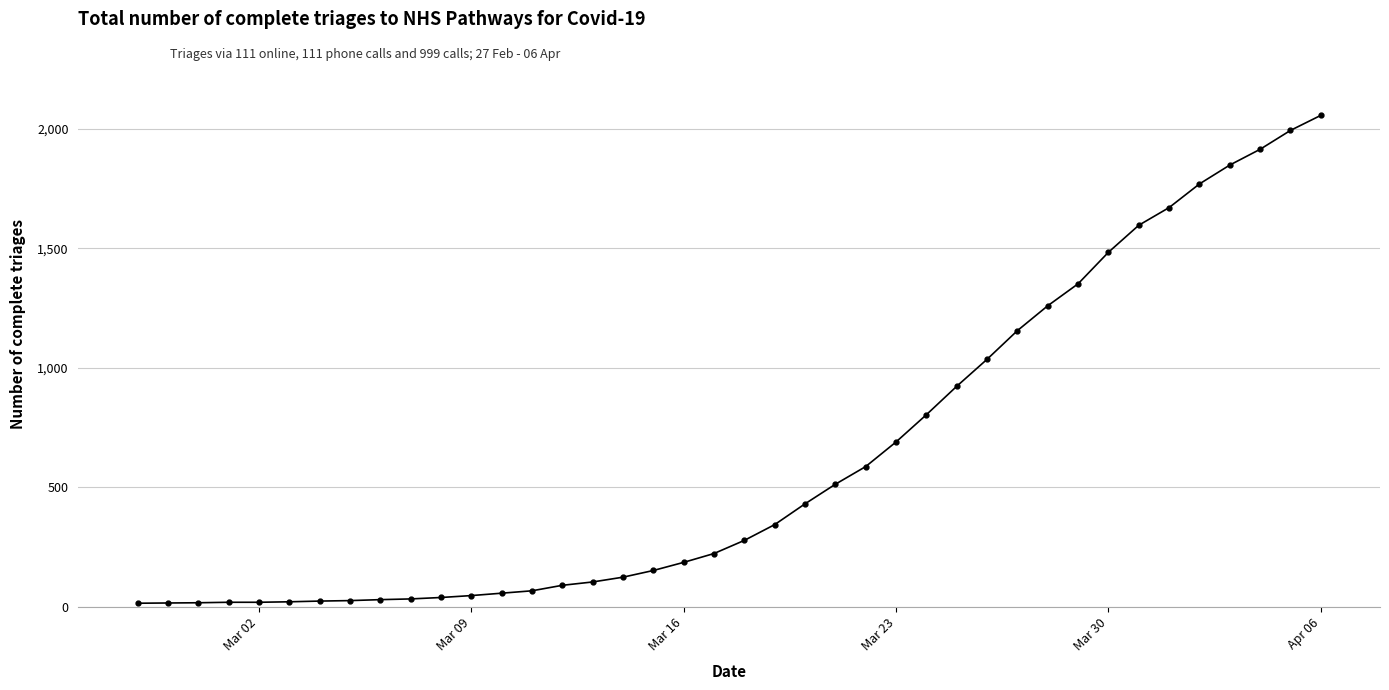

What is the greatest value displayed?

2056